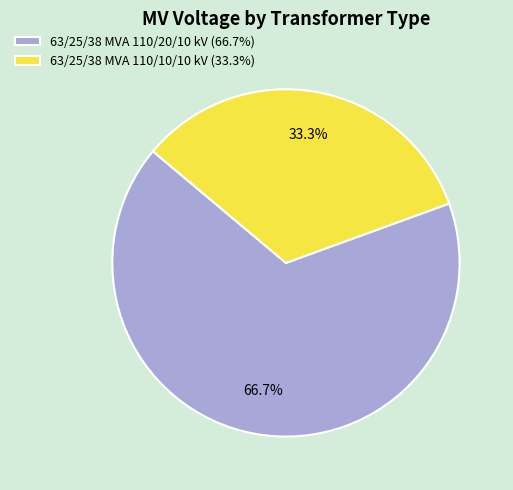

Which slice is the smallest?

63/25/38 MVA 110/10/10 kV